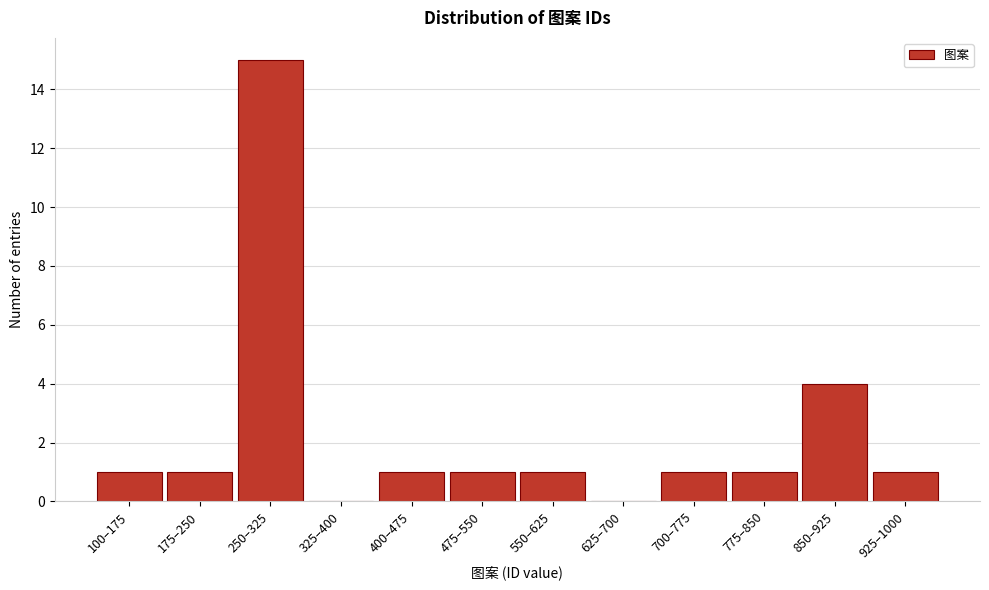

Reading left to right, extract all data points from this chart.

100–175=1	175–250=1	250–325=15	325–400=0	400–475=1	475–550=1	550–625=1	625–700=0	700–775=1	775–850=1	850–925=4	925–1000=1